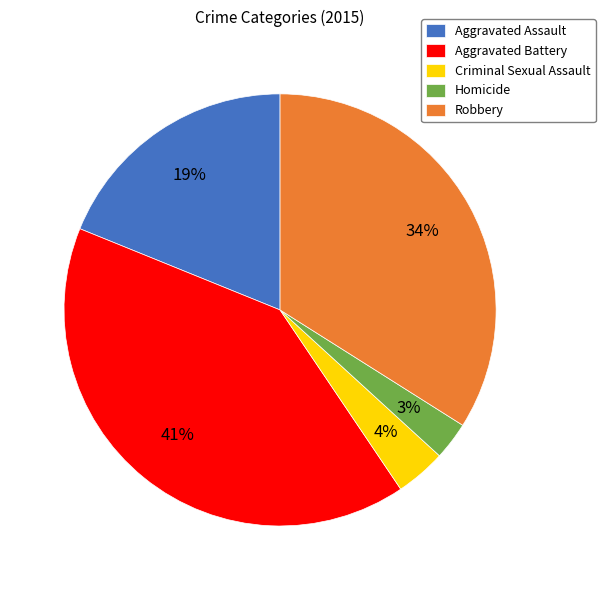

Which slice is the largest?

Aggravated Battery